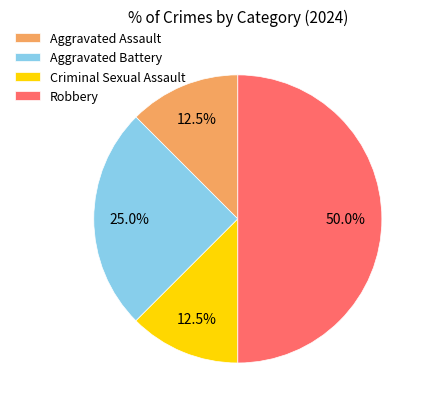

True or false: Robbery accounts for 50% of the total.

True